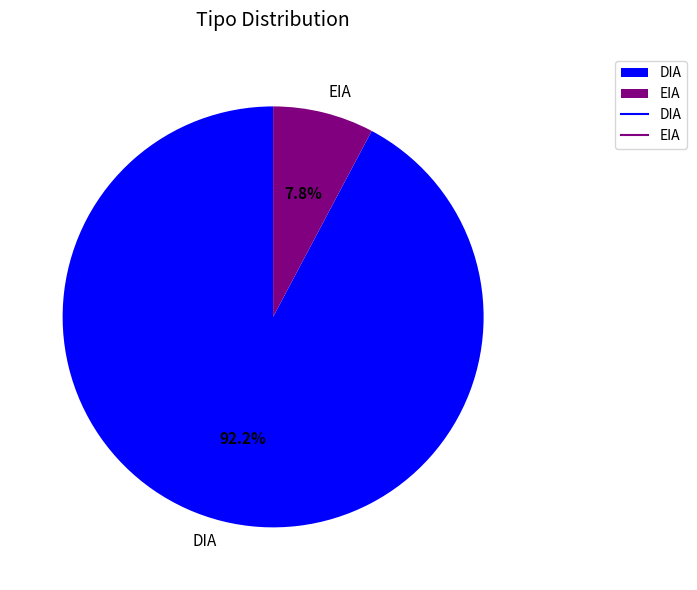

To the nearest percent, what is the difference between the largest and smallest slice percentages?

84%